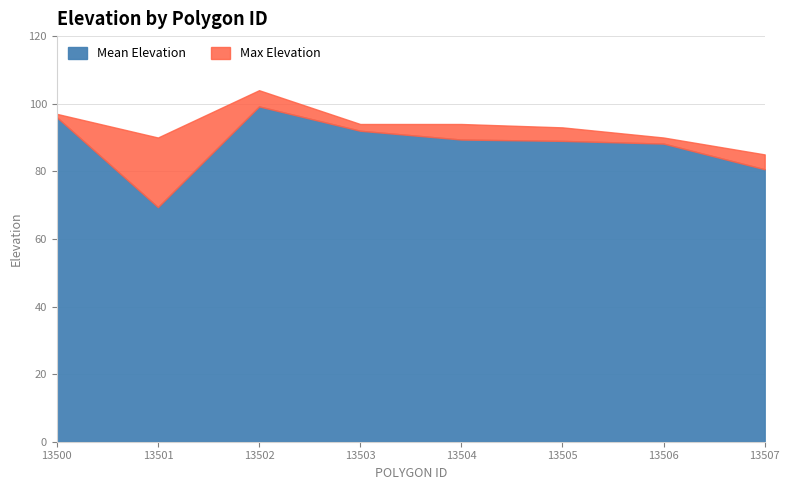

True or false: Max Elevation has more than 0 interior local peaks.

True